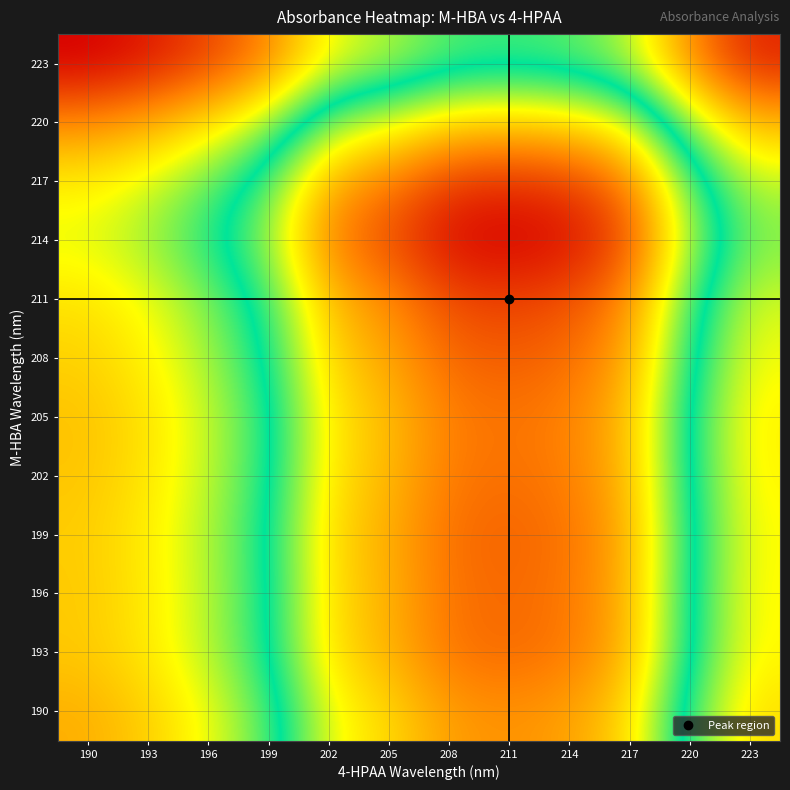

What is the total value across all series at 214?

3.6